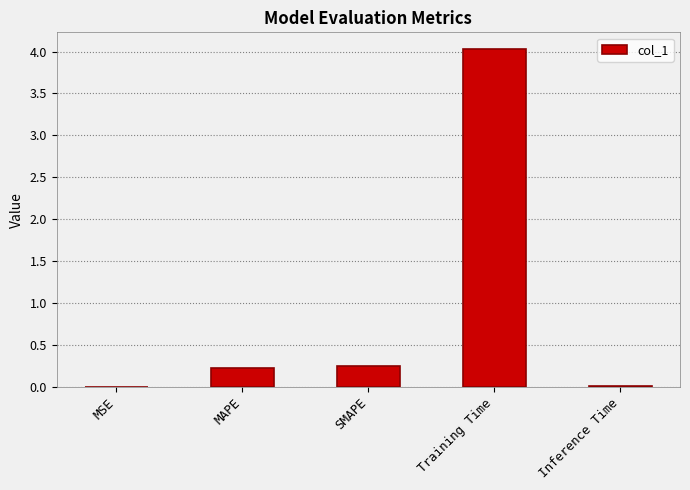

What is the greatest value displayed?

4.0